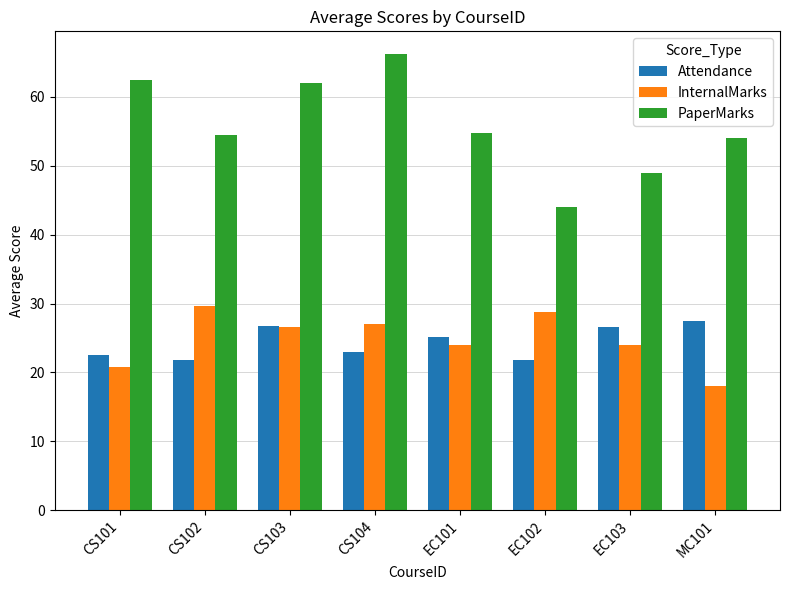

What is the label of the 1st bar from the right?

MC101